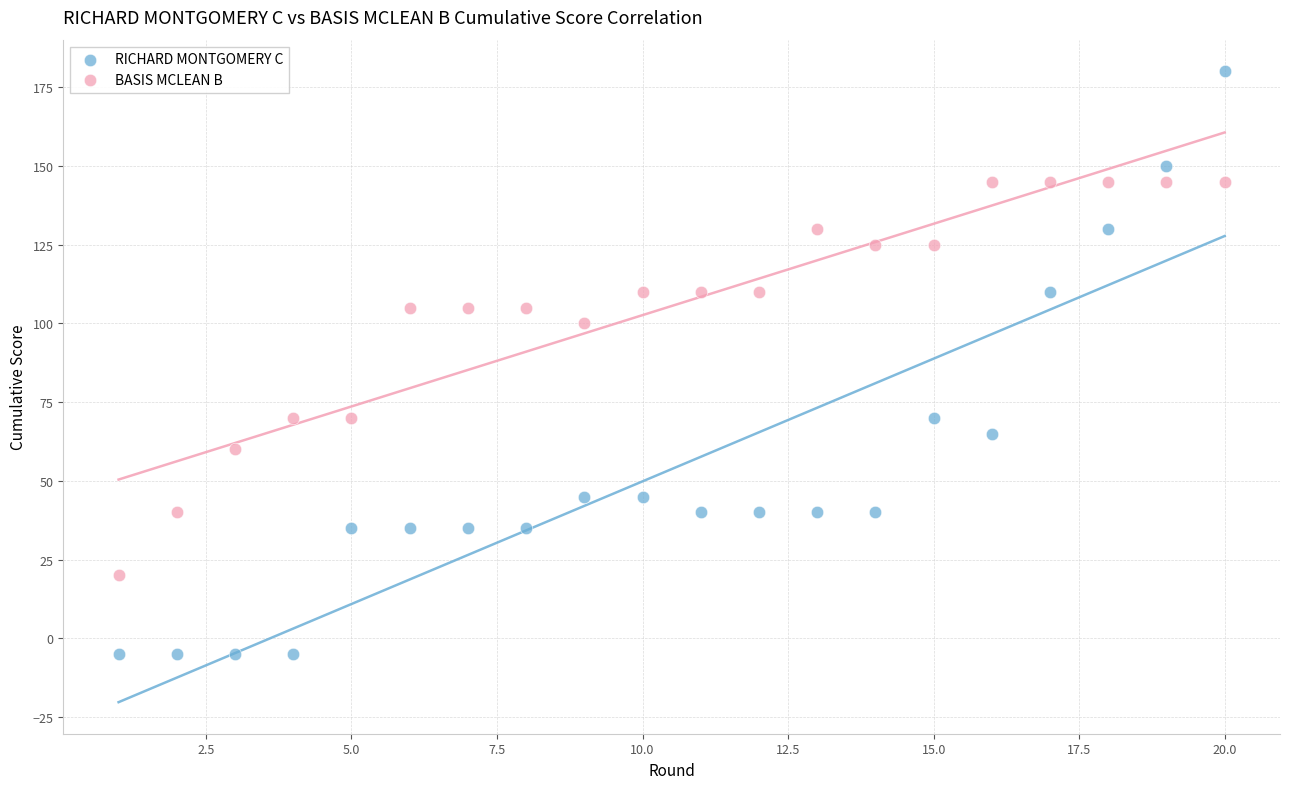

Across all data points, what is the range of Y values (max minus min)?

185